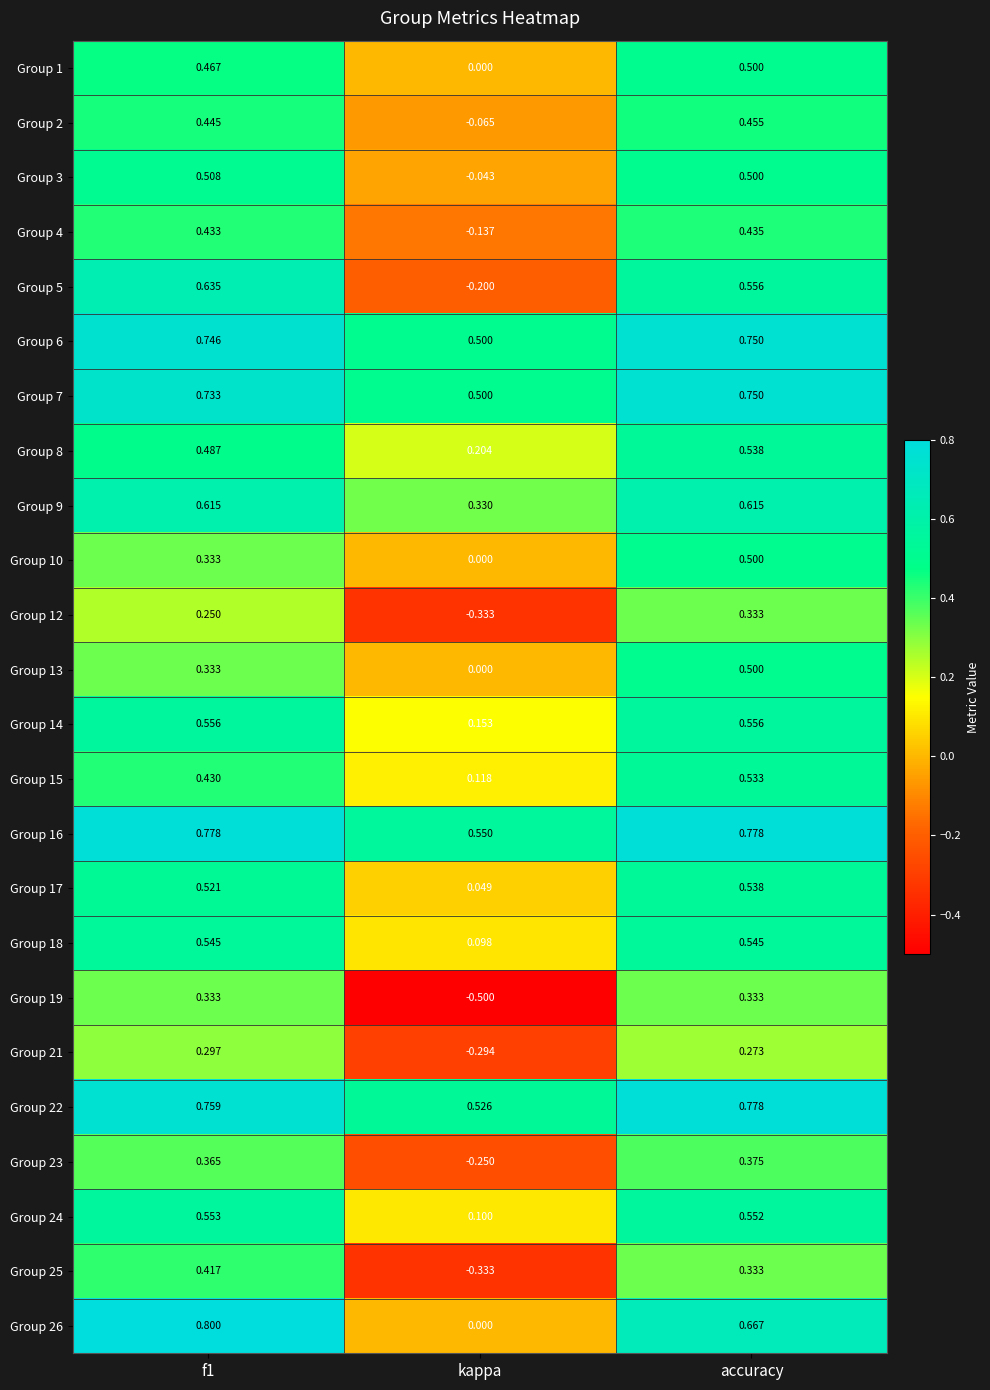

Is the value of Group 22 at f1 greater than the value of Group 6 at accuracy?

Yes